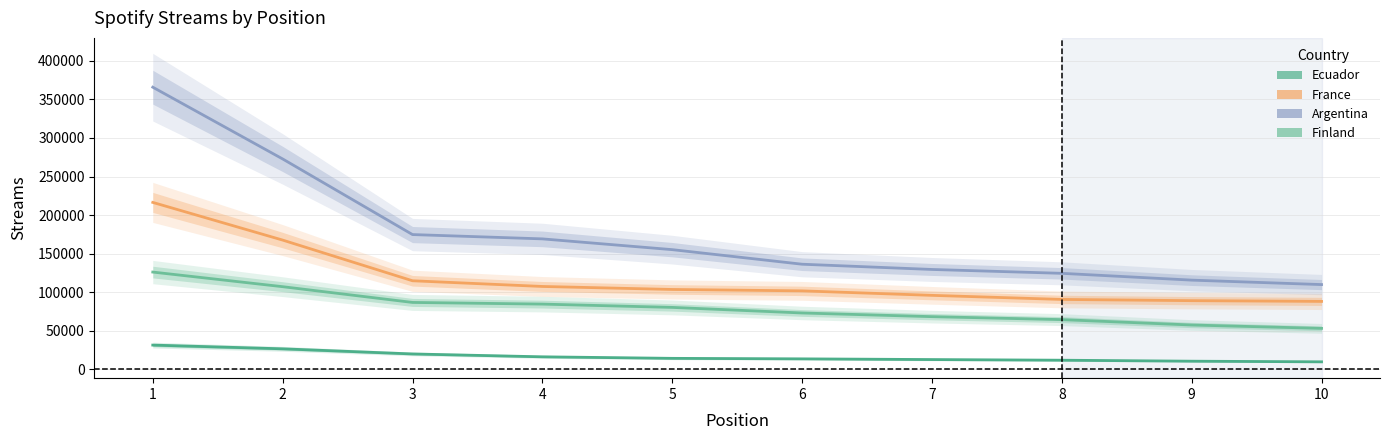

What is the difference between the highest and lowest values at 7?

116934.0